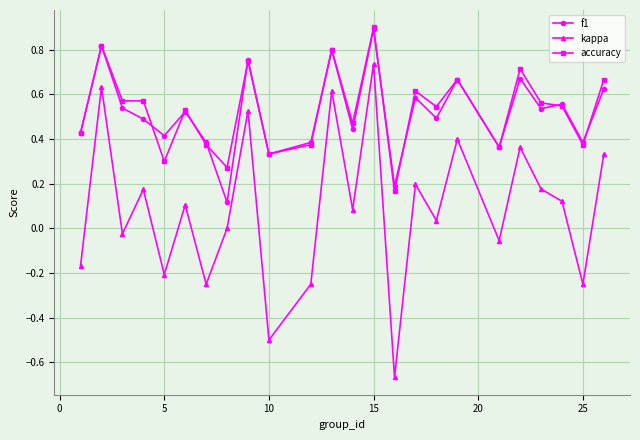

True or false: f1 and kappa cross at least once.

False